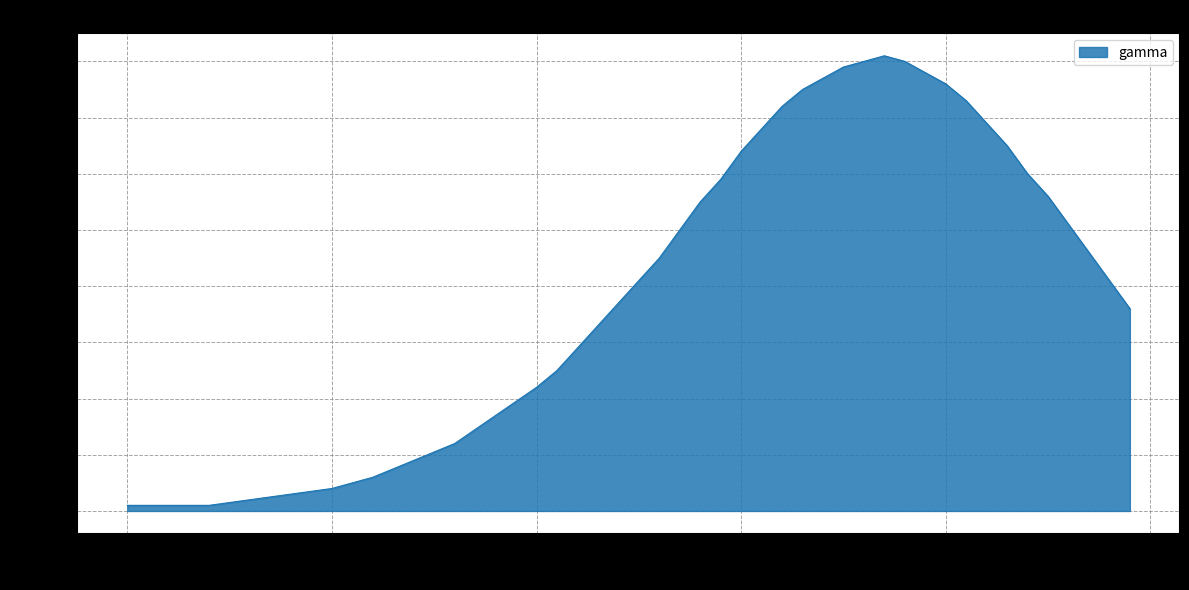

How many lines are shown in the chart?

1